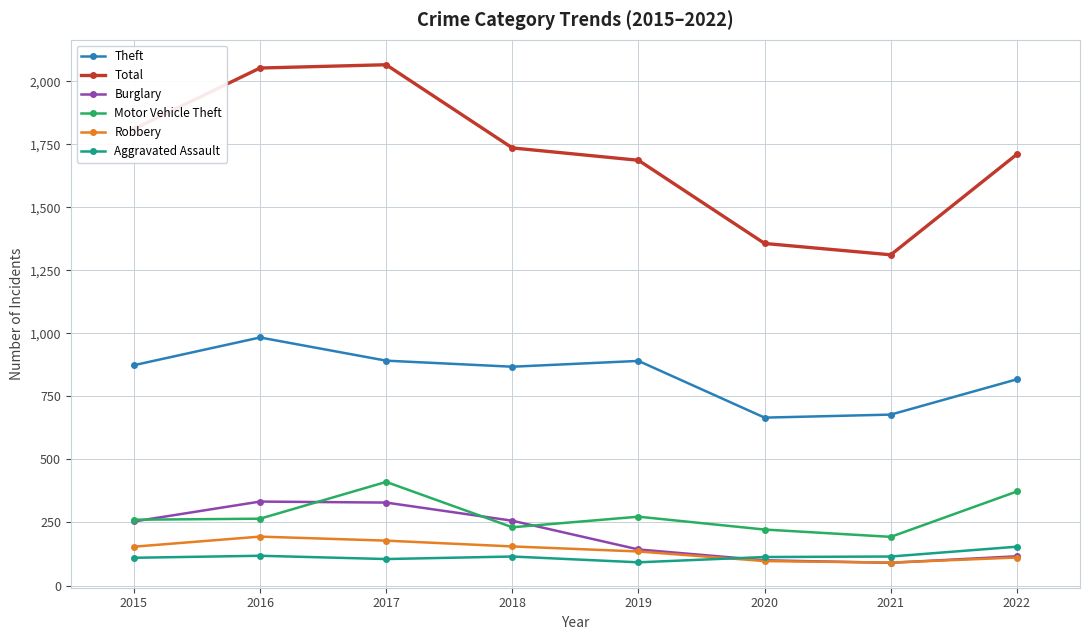

What is the difference between the highest and lowest values at 2022?

1600